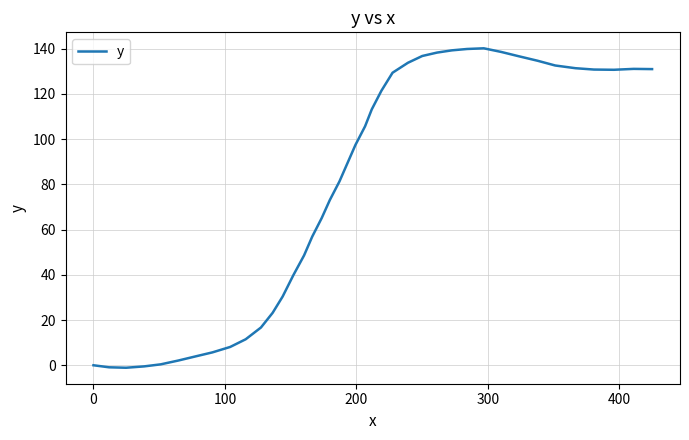

What is the greatest value displayed?

140.2